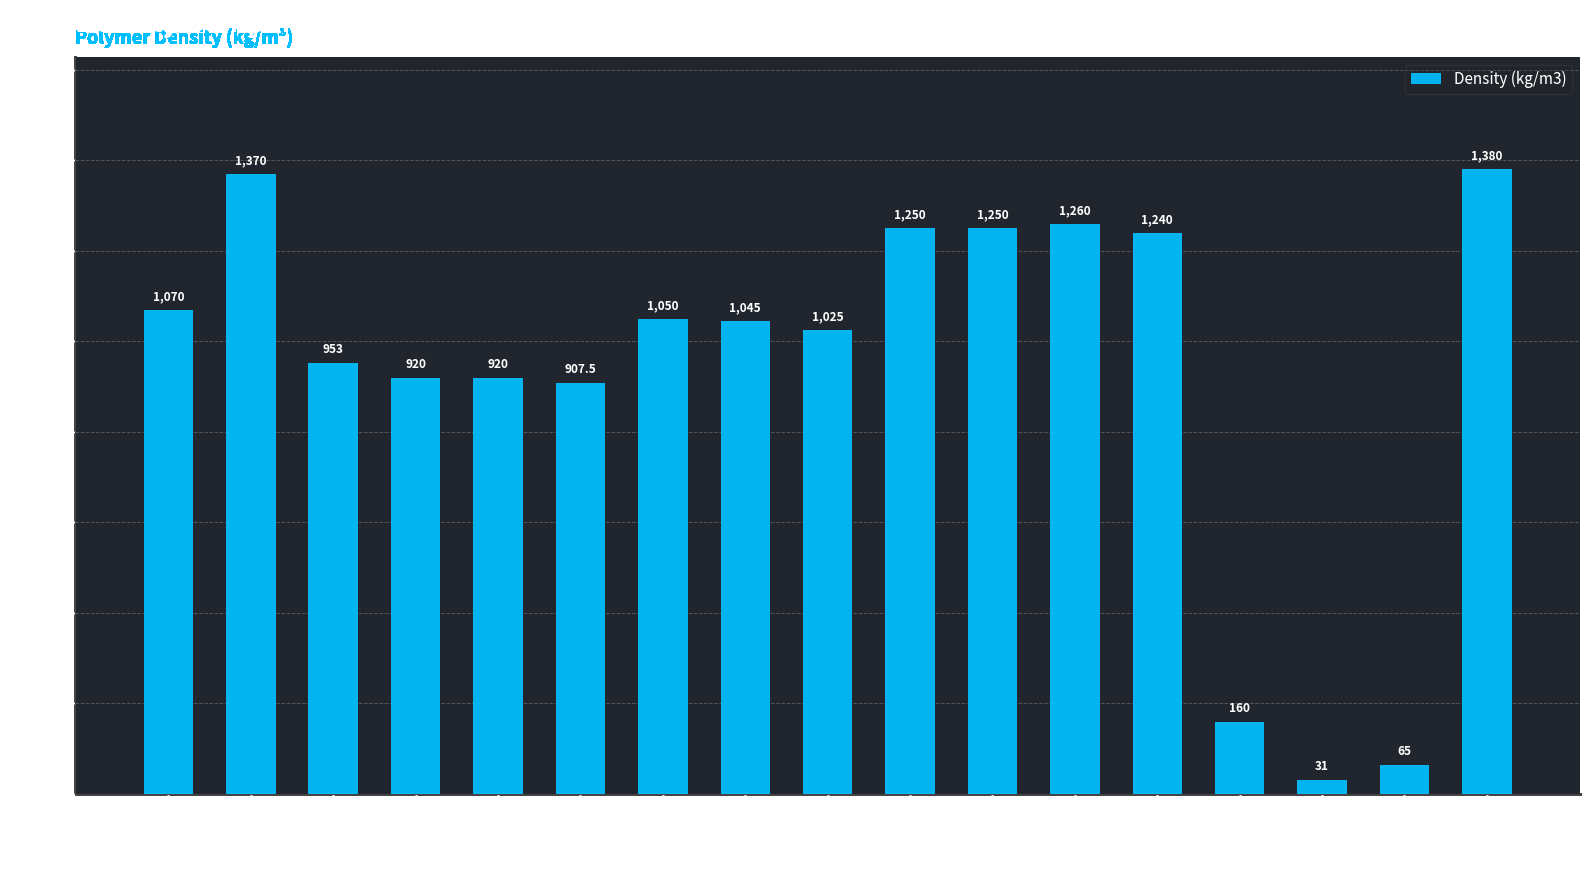

How many series are shown in this chart?

1